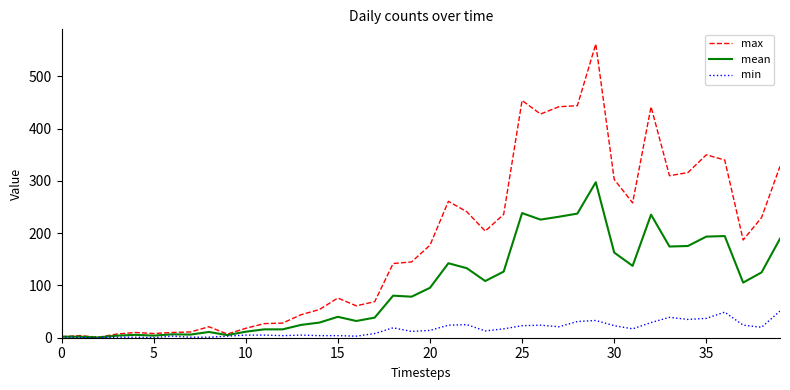

Rank the series by their maximum value, from lowest to highest.

min, mean, max